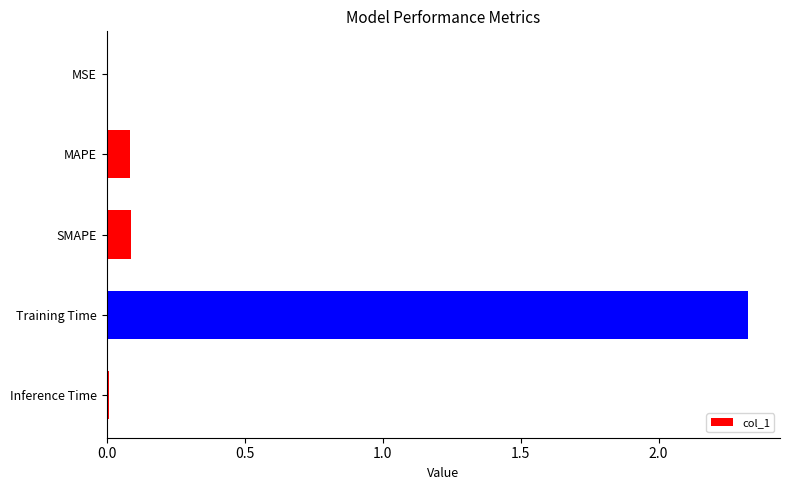

Read the value at Training Time.

2.3